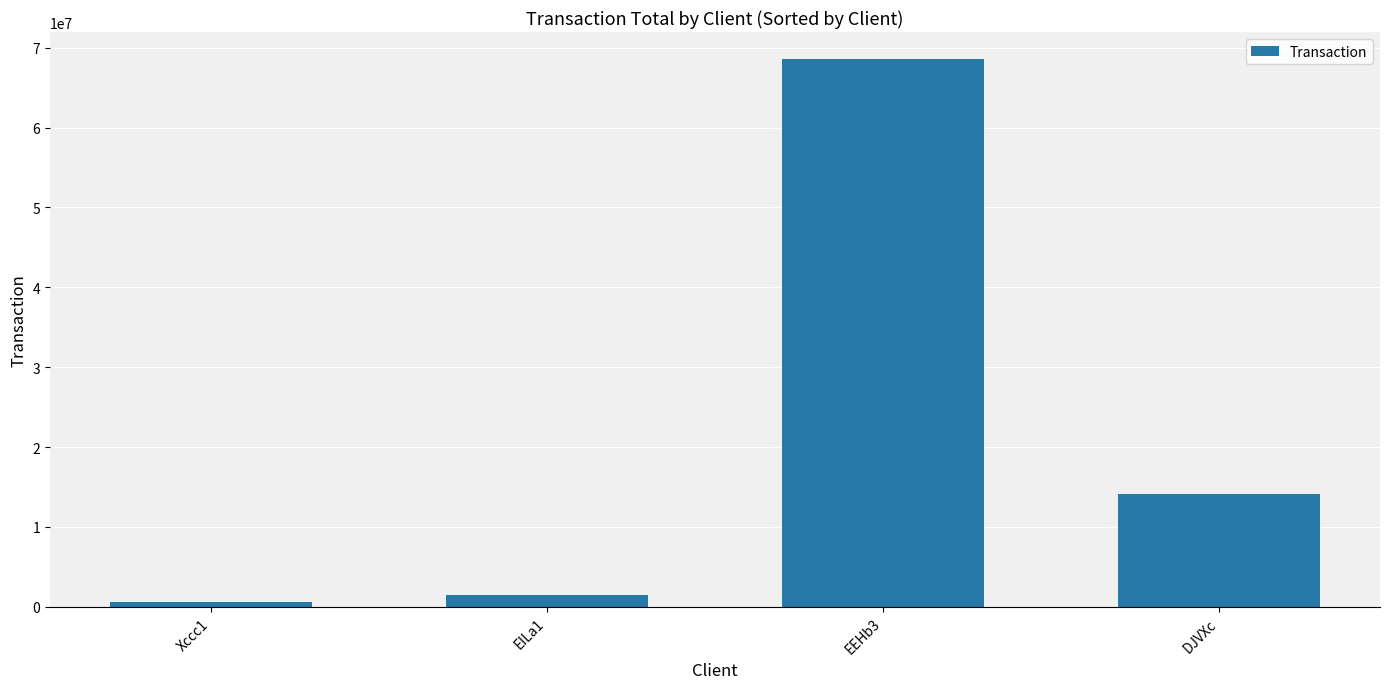

Reading left to right, transcribe all the data shown in this chart.

Xccc1=611267.8	EILa1=1510046.6	EEHb3=68536258.6	DJVXc=14090028.3